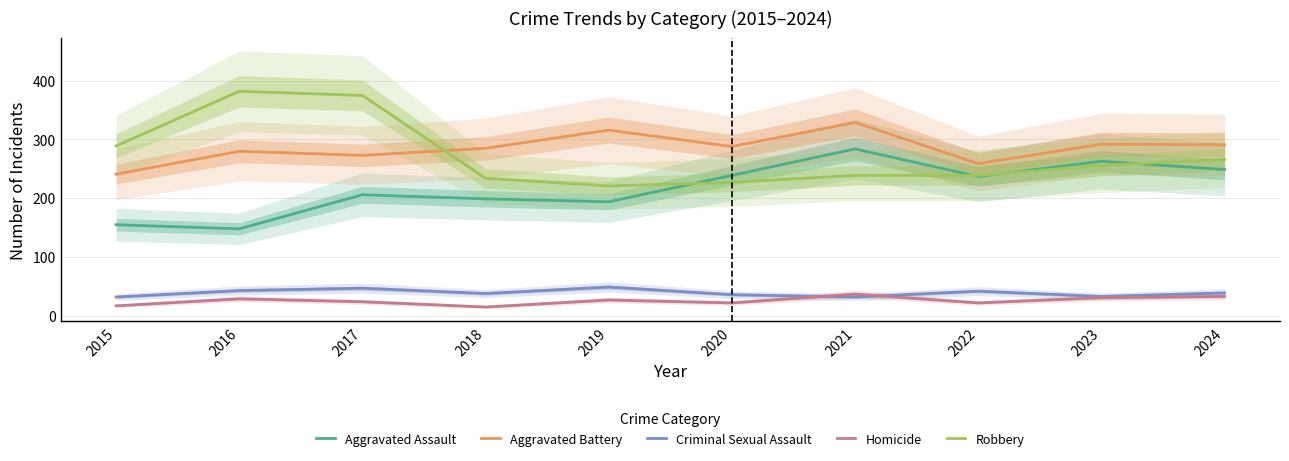

Is the value of Homicide at 2018 greater than the value of Robbery at 2021?

No